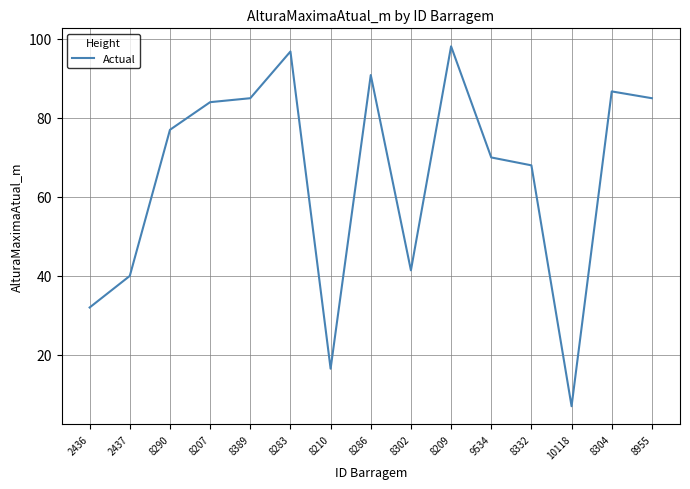

What is the average value?

65.2